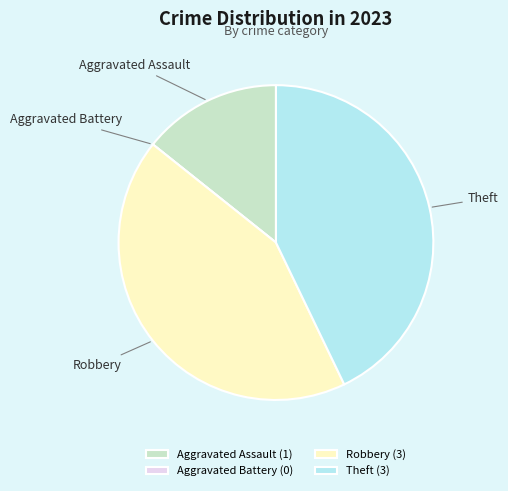

True or false: Aggravated Assault accounts for 14% of the total.

True